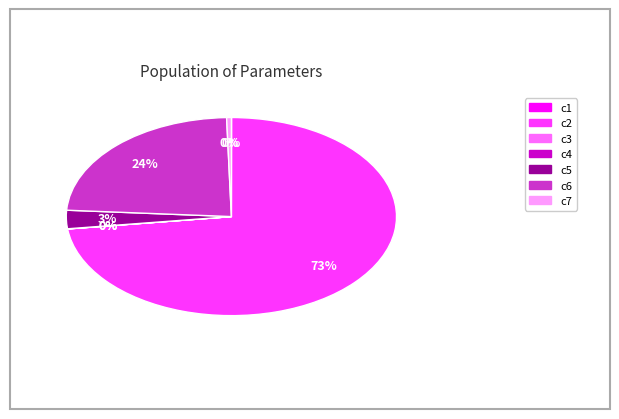

To the nearest percent, what is the difference between the largest and smallest slice percentages?

73%